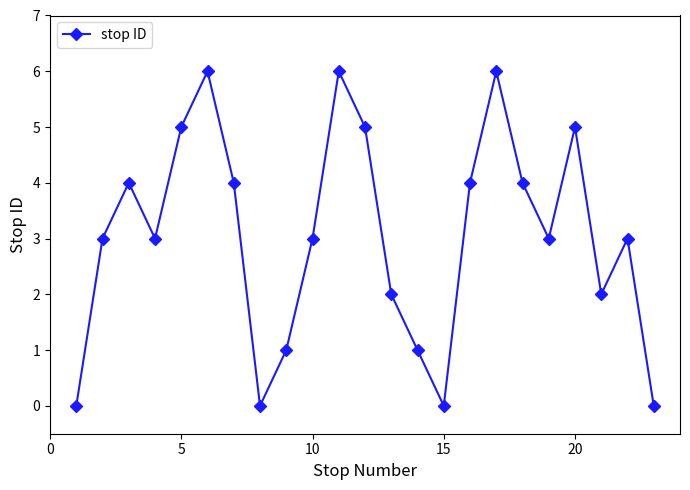

What is the value of the 5th point from the left?

5